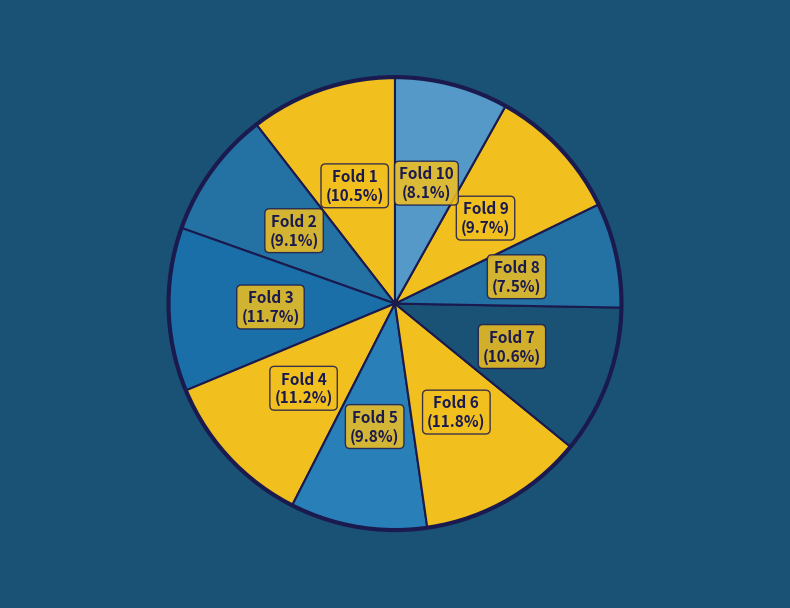

Which slice is the smallest?

Fold 8